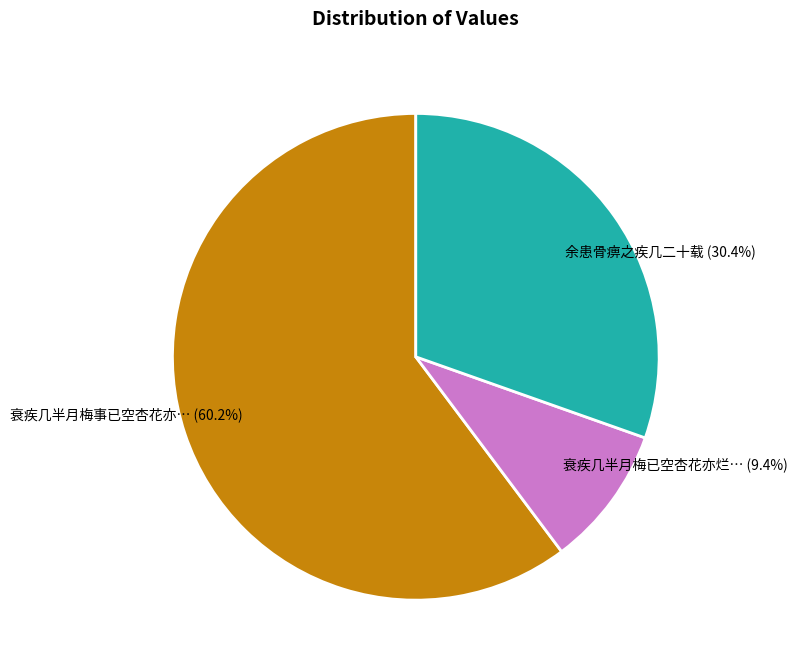

What percentage do 余患骨痹之疾几二十载 (30.4%) and 衰疾几半月梅事已空杏花亦… (60.2%) together represent?

90.6%